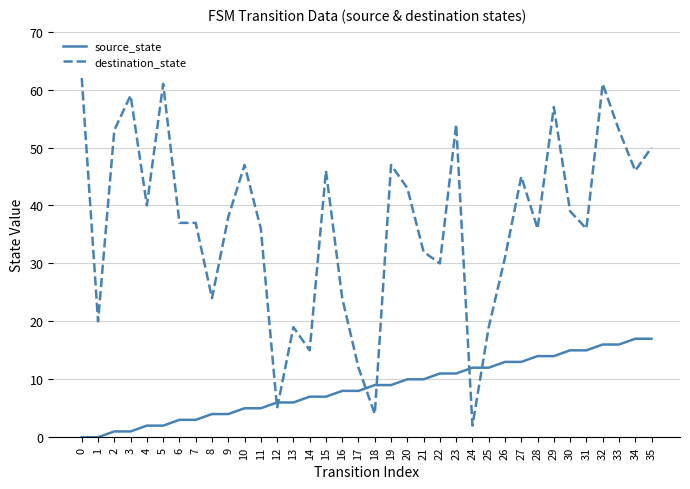

What is the highest value of the destination_state series?

62